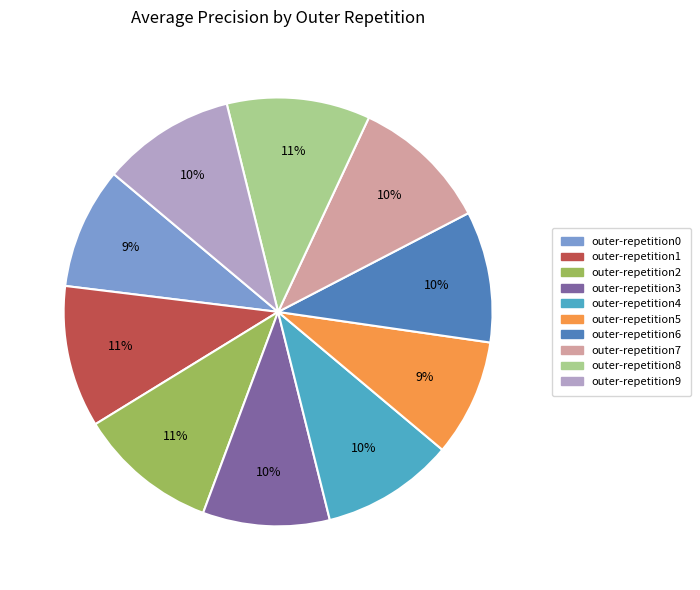

True or false: outer-repetition4 accounts for 10% of the total.

True